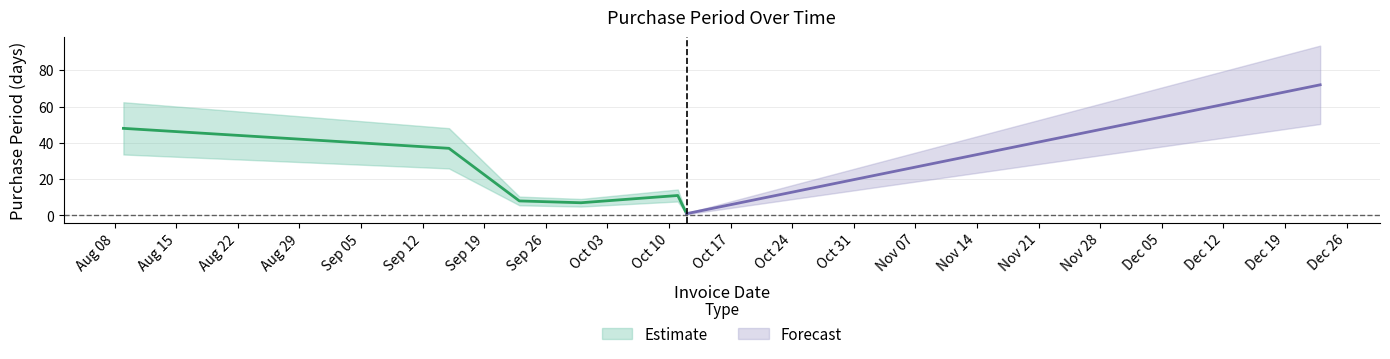

True or false: the data shows 19 at 2016-10-11.

False